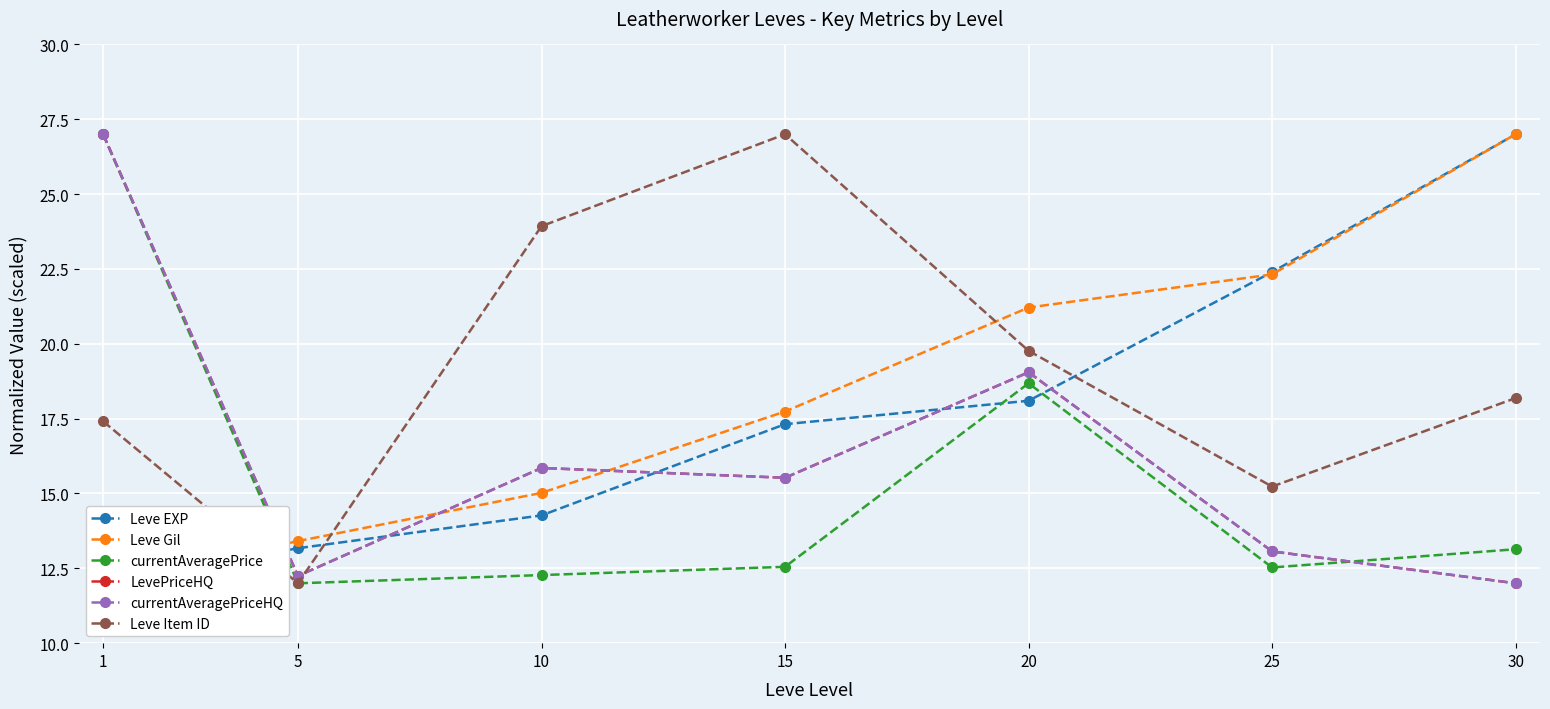

Between 1 and 20, which series saw the biggest shift?

Leve Gil